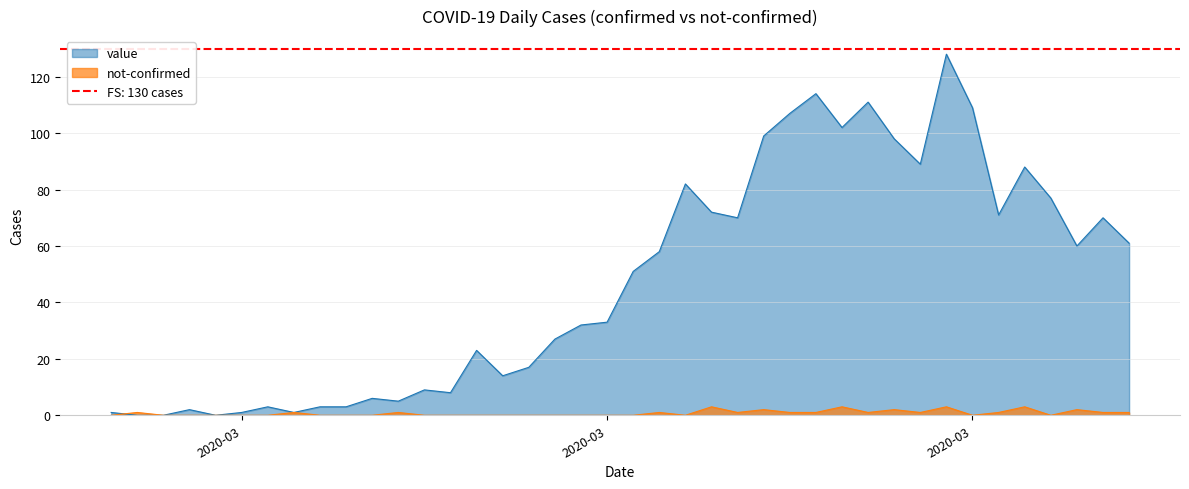

Rank the series by their maximum value, from lowest to highest.

not-confirmed, value